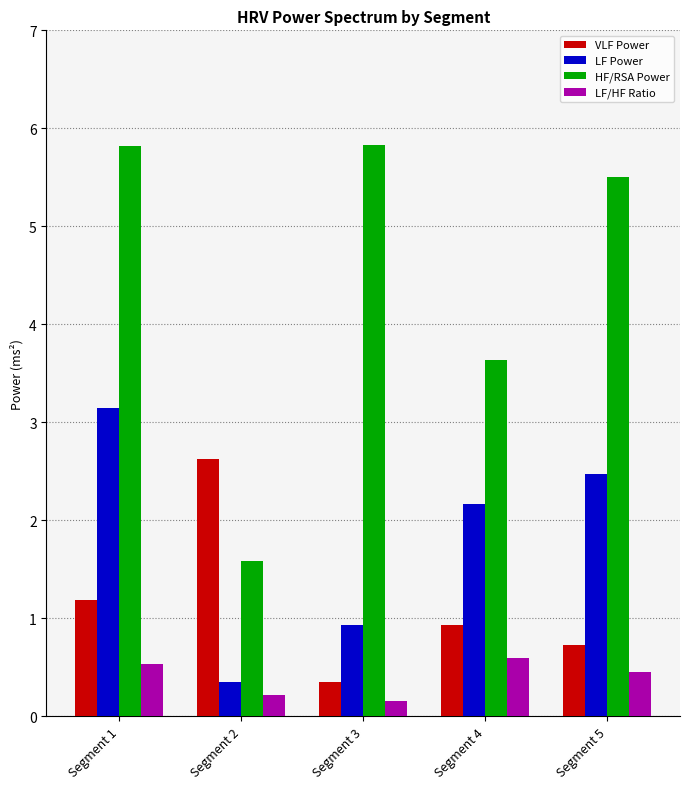

What is the sum of all VLF Power values?

5.8